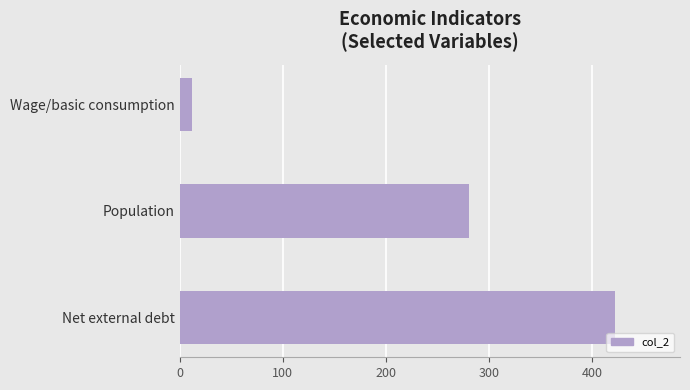

Is it true that the value at Net external debt is 421.9?

True